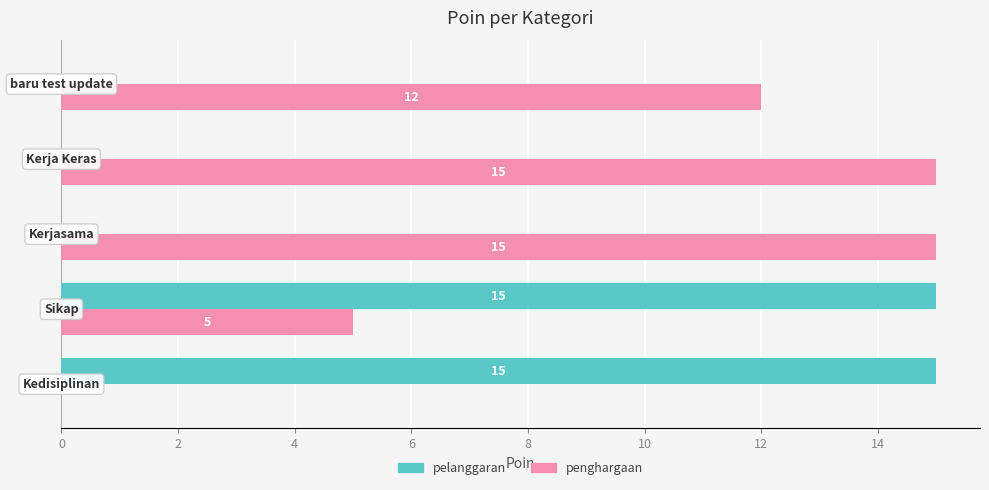

How many distinct data groups are displayed?

2